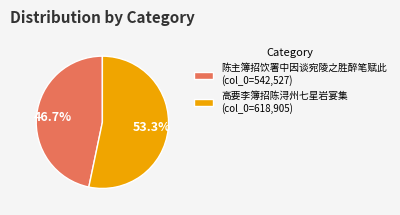

Which has a higher value, 高要李簿招陈浔州七星岩宴集 (col_0=618,905) or 陈主簿招饮署中因谈宛陵之胜醉笔赋此 (col_0=542,527)?

高要李簿招陈浔州七星岩宴集 (col_0=618,905)